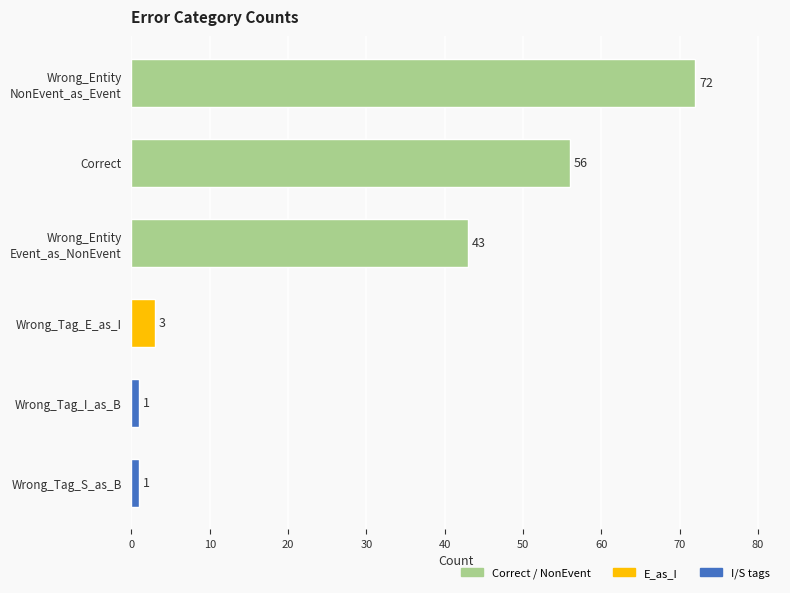

What is the value of the 4th bar from the top?

3